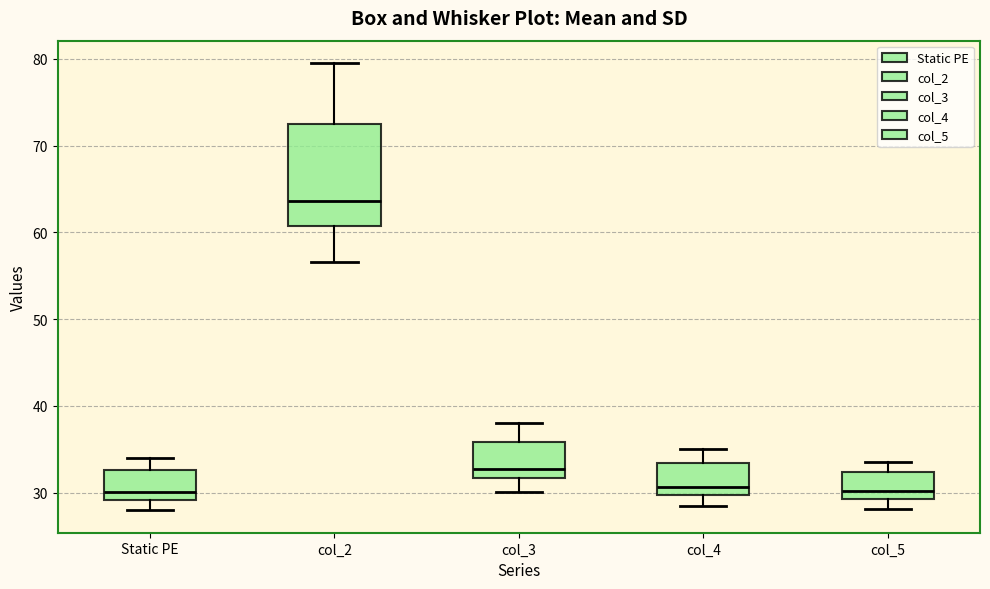

Which box is the tallest, from its lower edge to its upper edge?

col_2